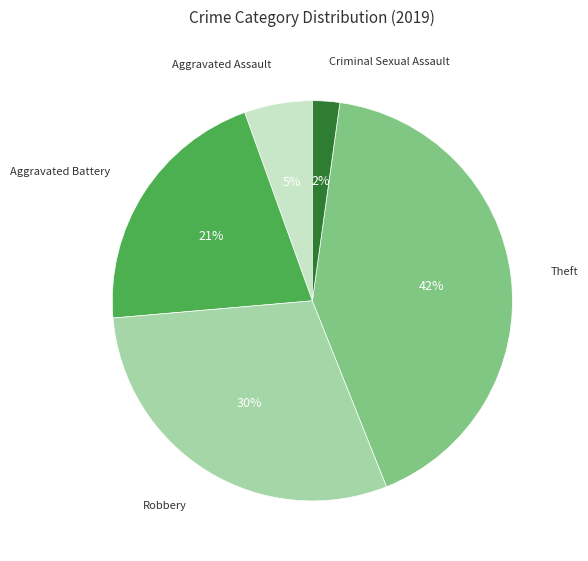

Is there any slice that represents more than half of the pie?

No